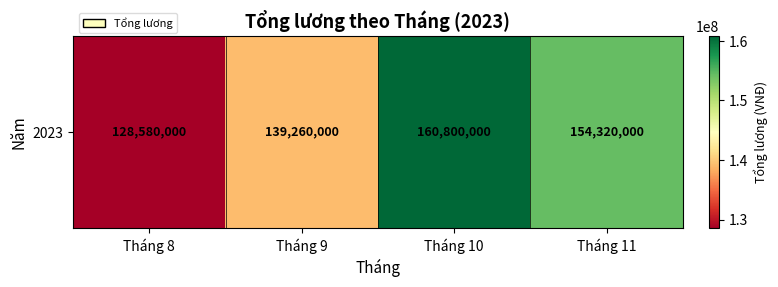

What is the sum of the values at Tháng 11 and Tháng 10?

315120000